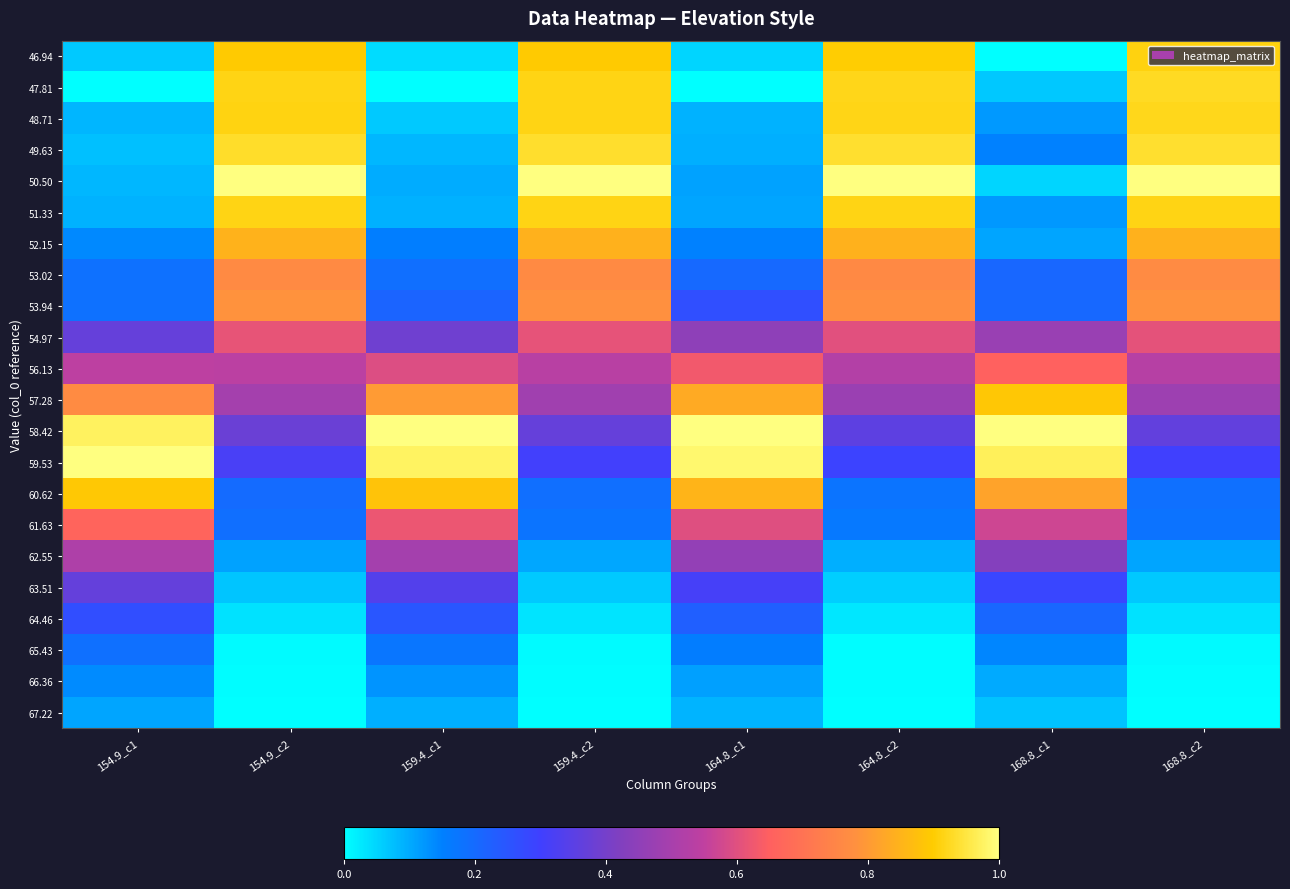

Rank the series by their maximum value, from lowest to highest.

67.22, 66.36, 65.43, 64.46, 63.51, 62.55, 54.97, 56.13, 61.63, 53.02, 53.94, 52.15, 57.28, 60.62, 46.94, 51.33, 48.71, 47.81, 49.63, 50.50, 58.42, 59.53